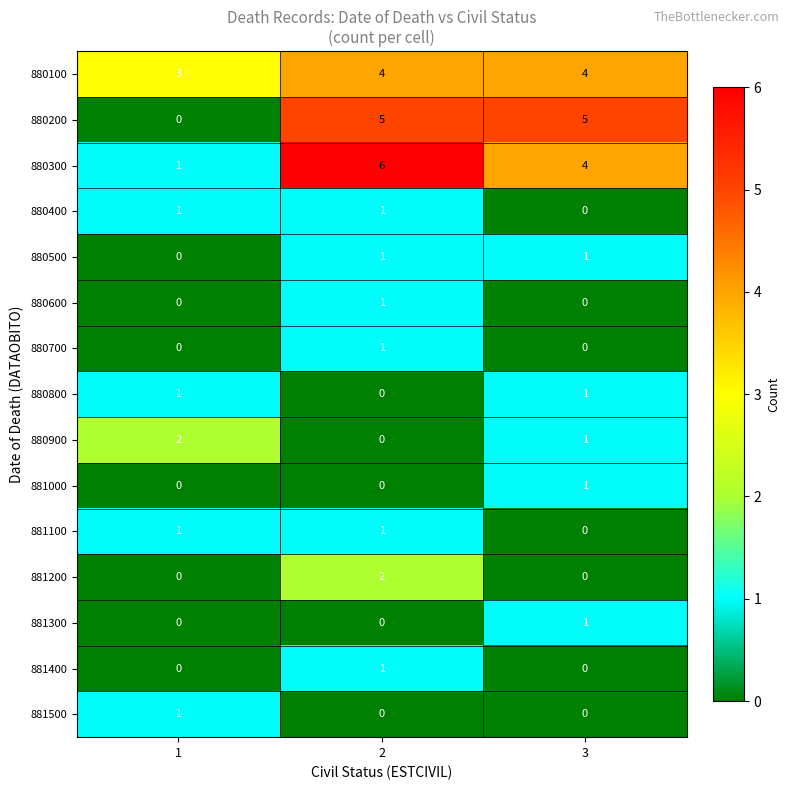

Which series has the widest spread of values?

row_1